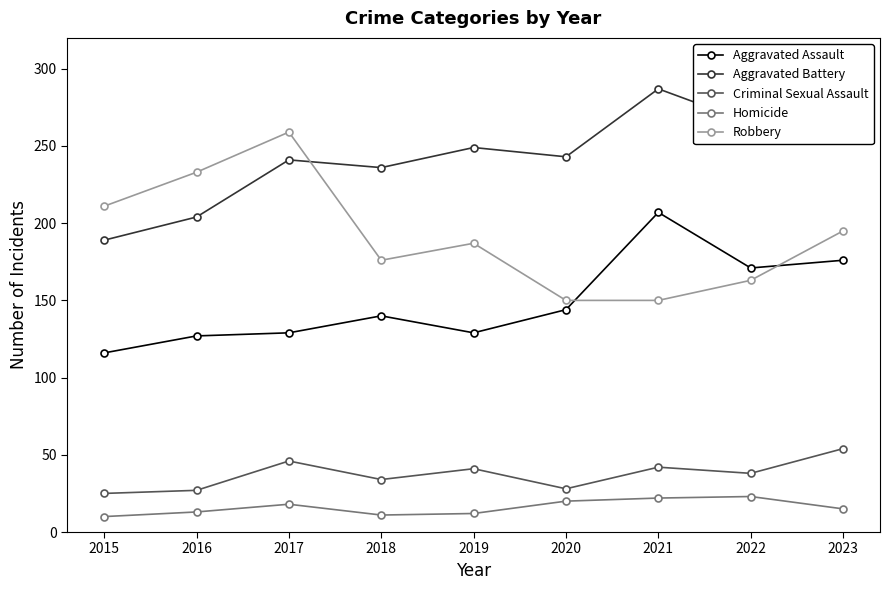

What is the difference between the second highest and second lowest values in the Robbery series?

83